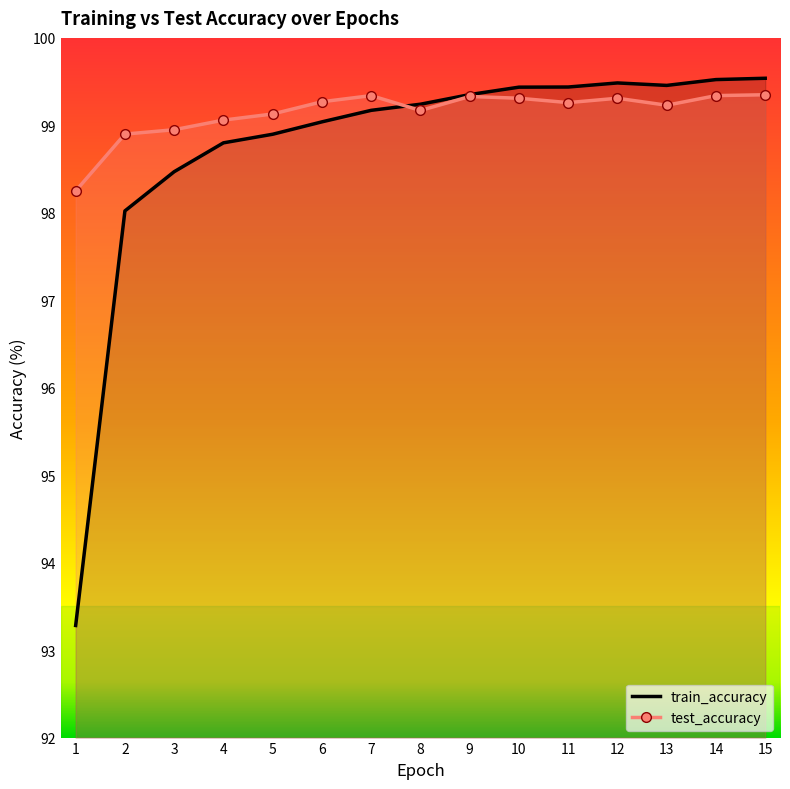

How many intersections are there between test_accuracy and train_accuracy?

1